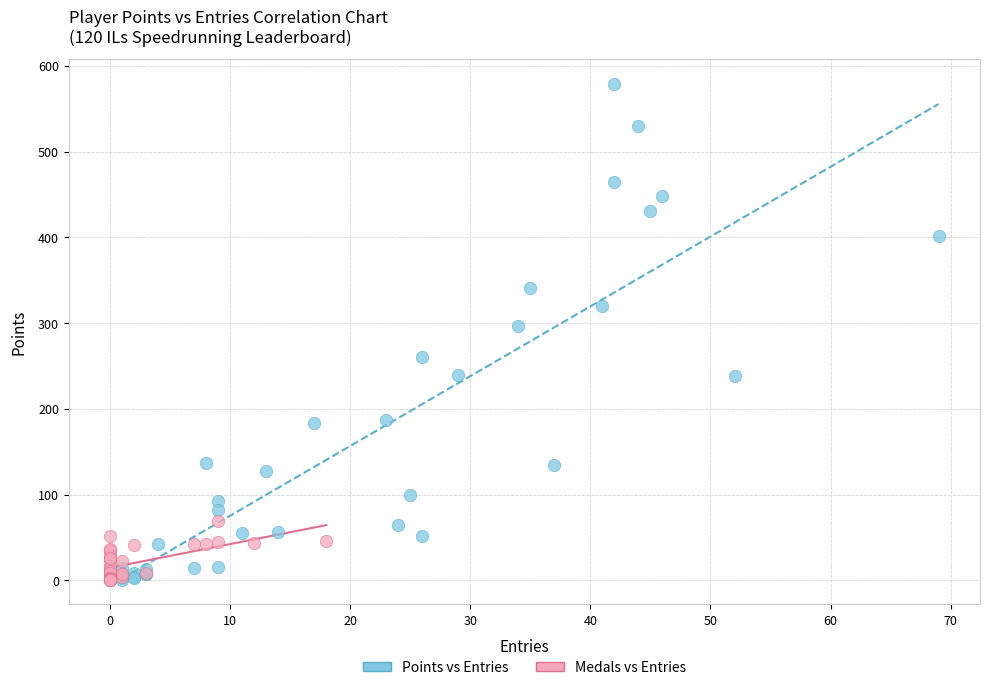

What are all the series names shown in the legend?

Points vs Entries, Medals vs Entries